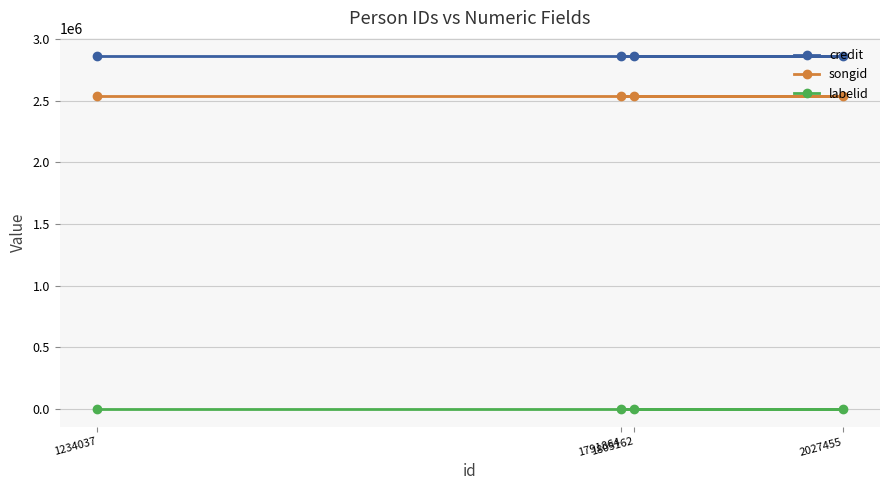

Reading left to right, extract all data points from this chart.

credit: 2864913	2864913	2864913	2864913
songid: 2536969	2536969	2536969	2536969
labelid: -1	-1	-1	-1